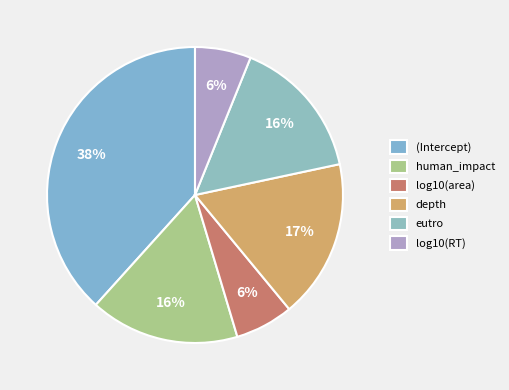

Is the sum of (Intercept) and eutro greater than half?

Yes